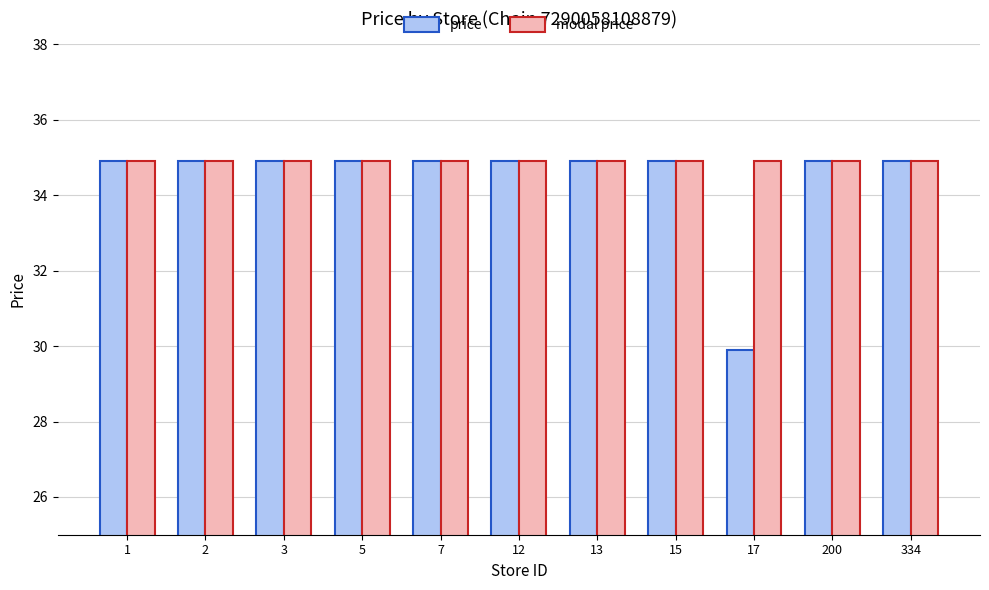

What is the smallest value displayed?

29.9